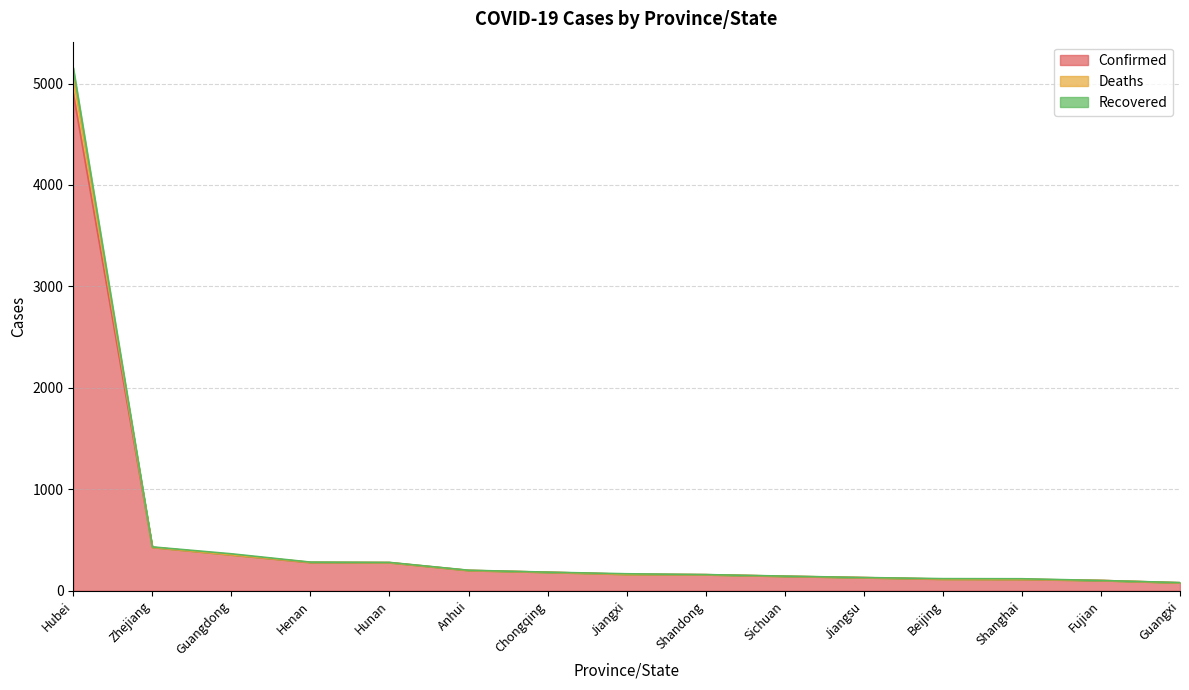

What is the maximum value shown in the chart?

5155